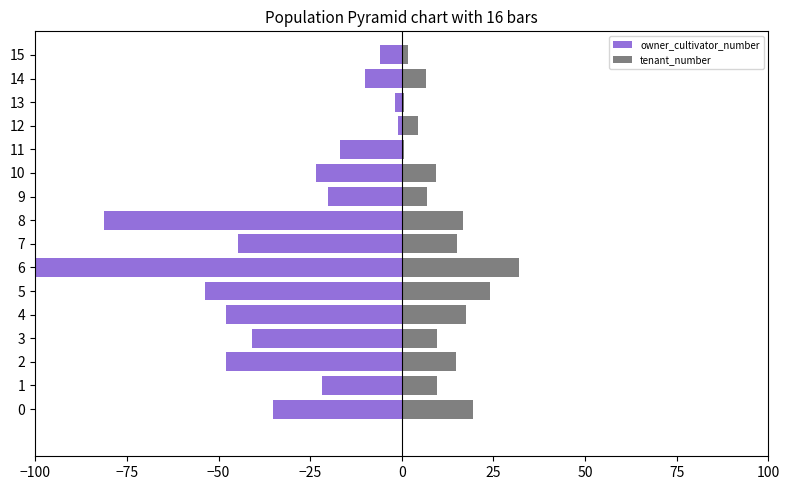

Which series has the largest range (max minus min)?

owner_cultivator_number